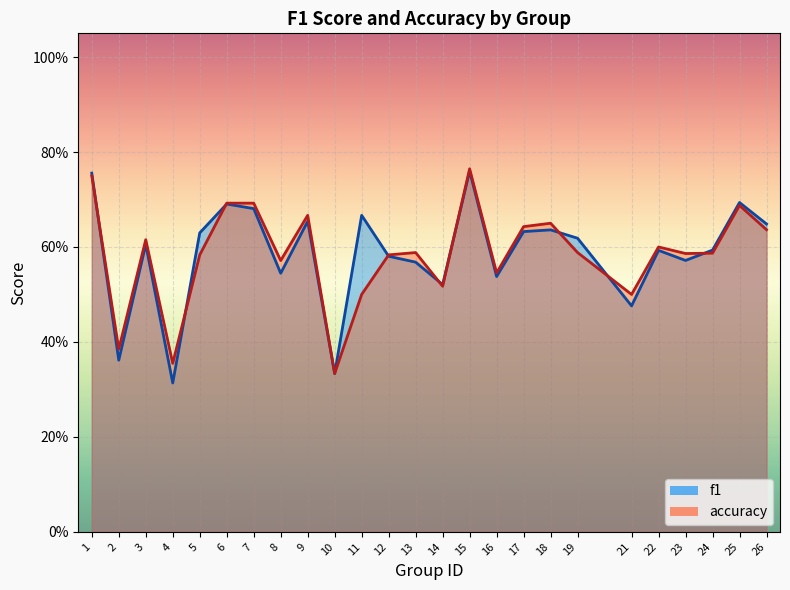

Between 12 and 14, which series saw the biggest shift?

accuracy